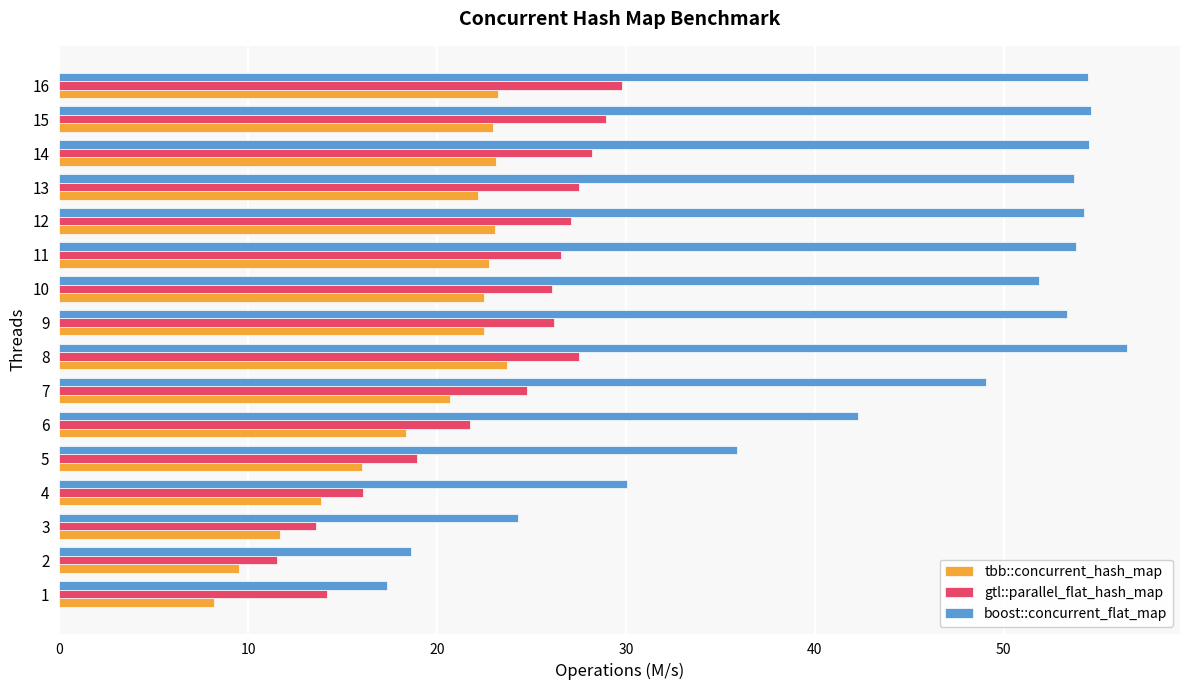

Is it true that boost::concurrent_flat_map equals 42.3 at 6?

True